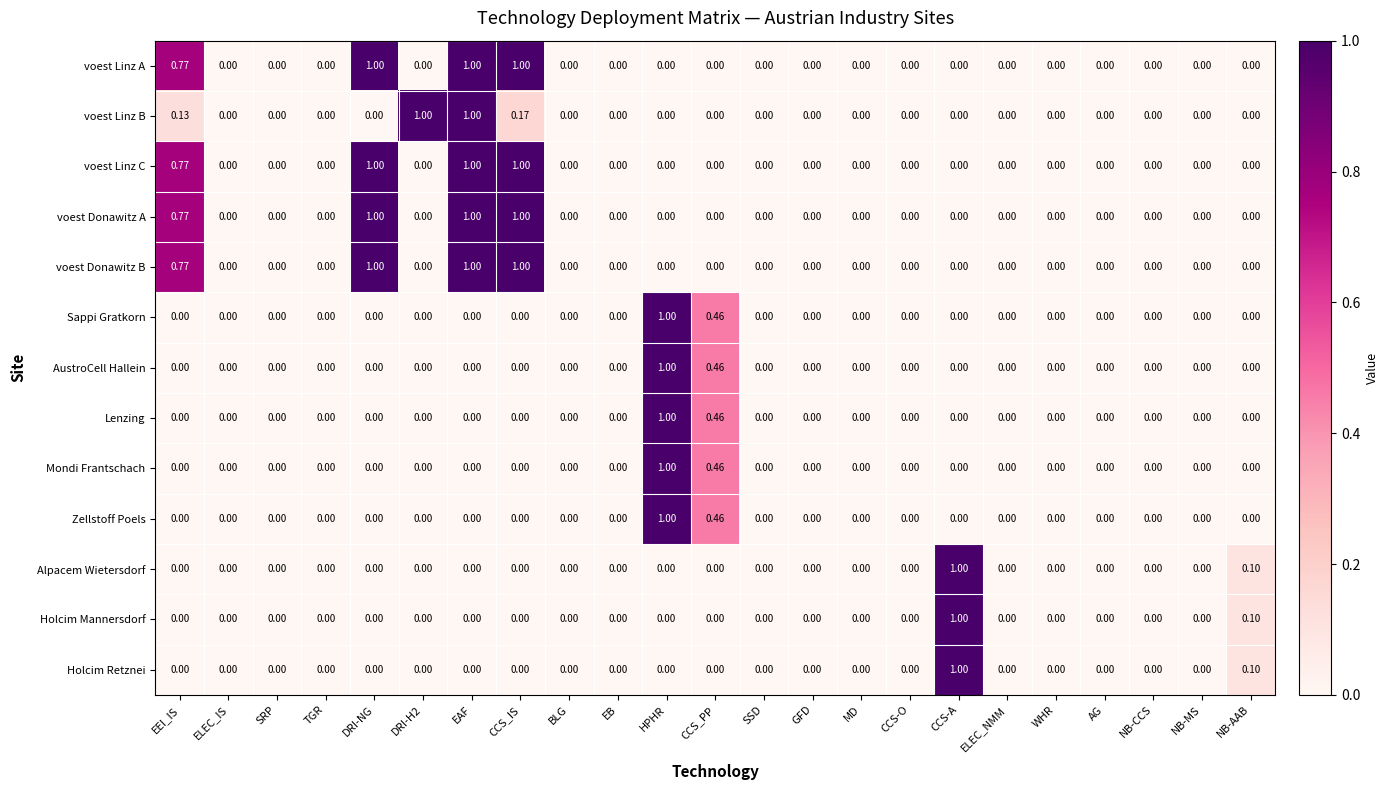

At which label does Holcim Retznei reach its peak?

CCS-A